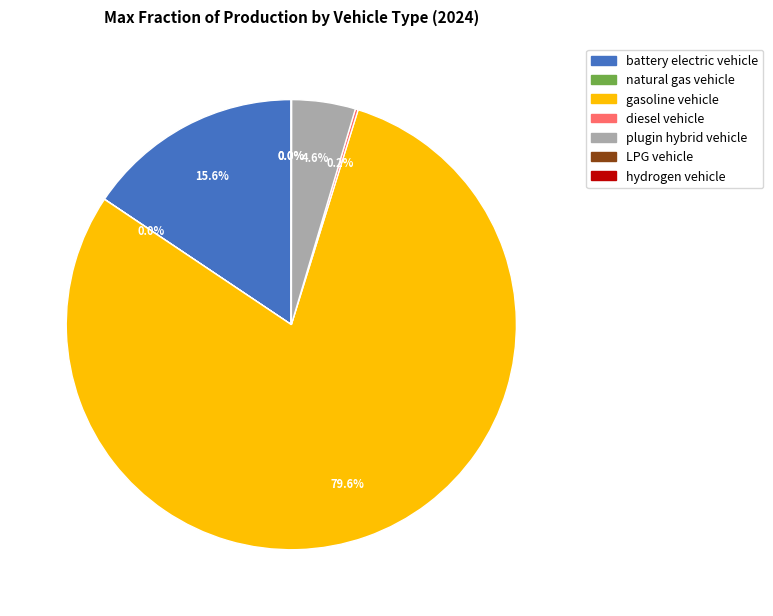

To the nearest percent, what is the average slice percentage?

14%